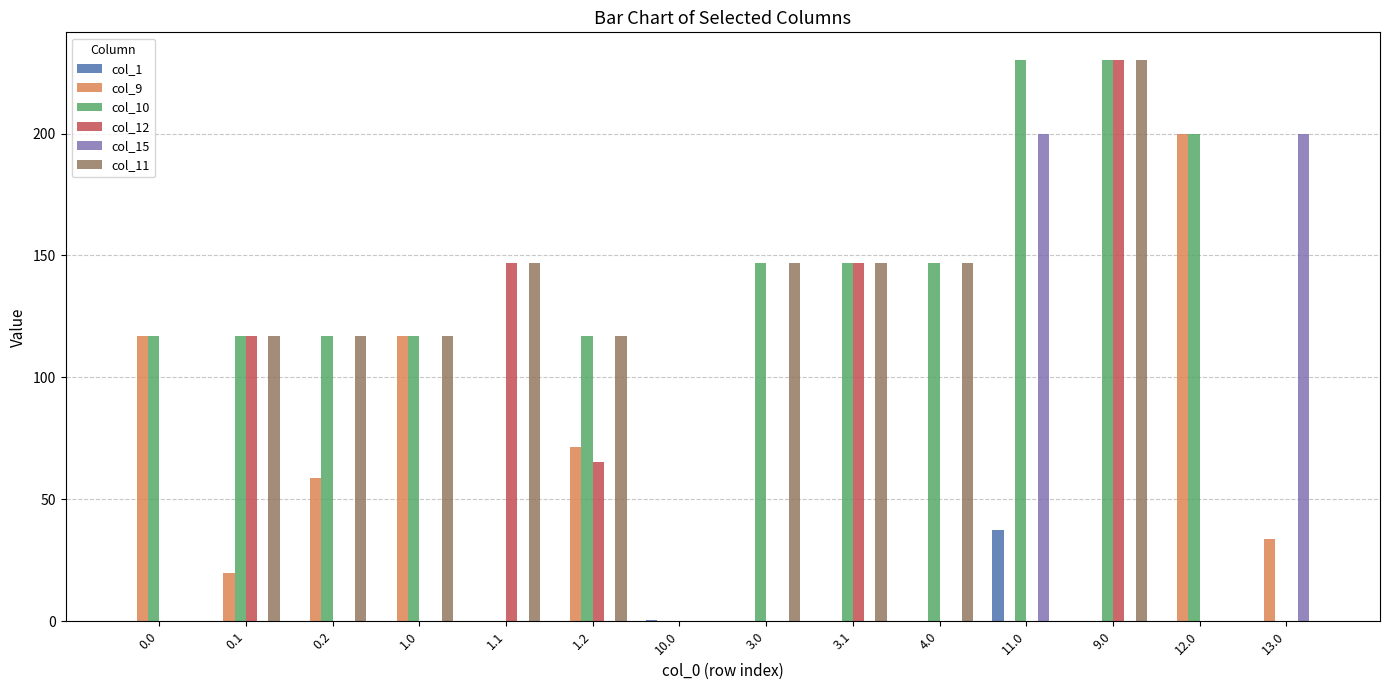

True or false: col_12 has a value of 146.8 at 13.0.

False